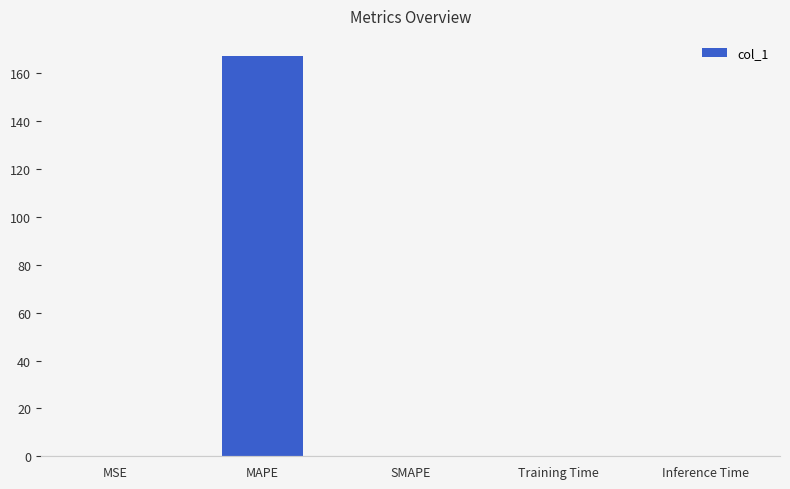

Is it true that the value at MAPE is 167.3?

True